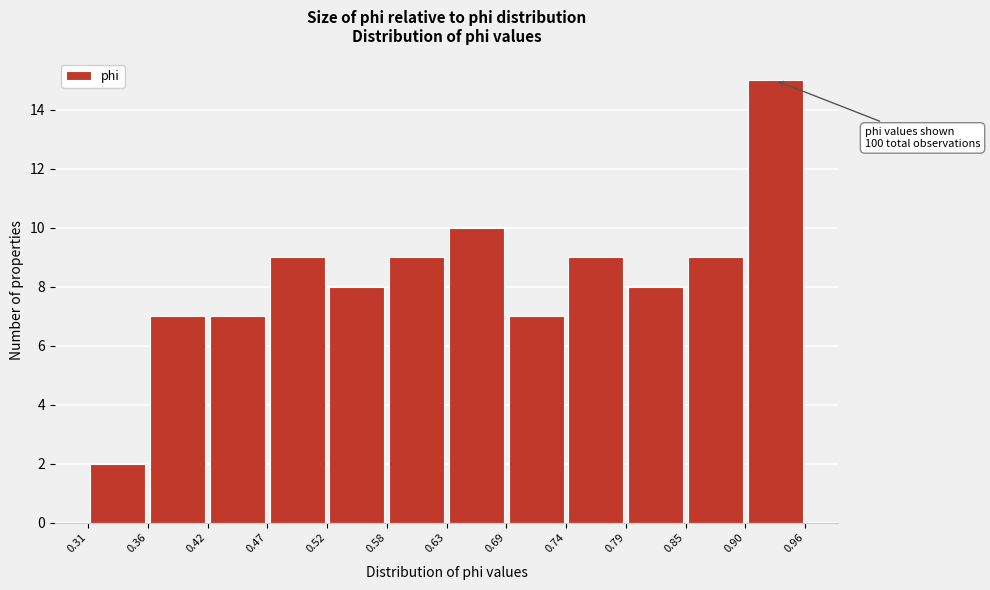

Over which range of the x-axis is the bar tallest?

0.90 to 0.96